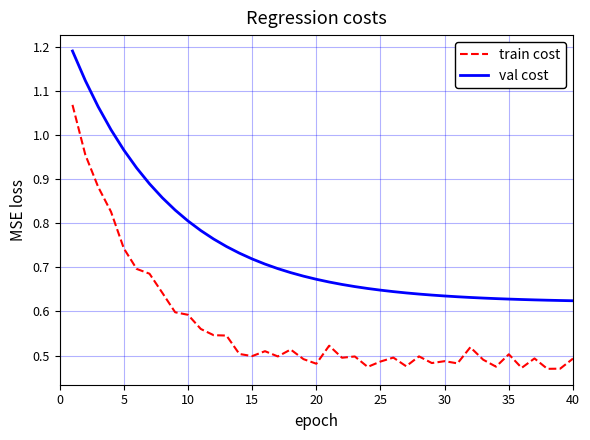

Which series has the largest total across all categories?

val cost